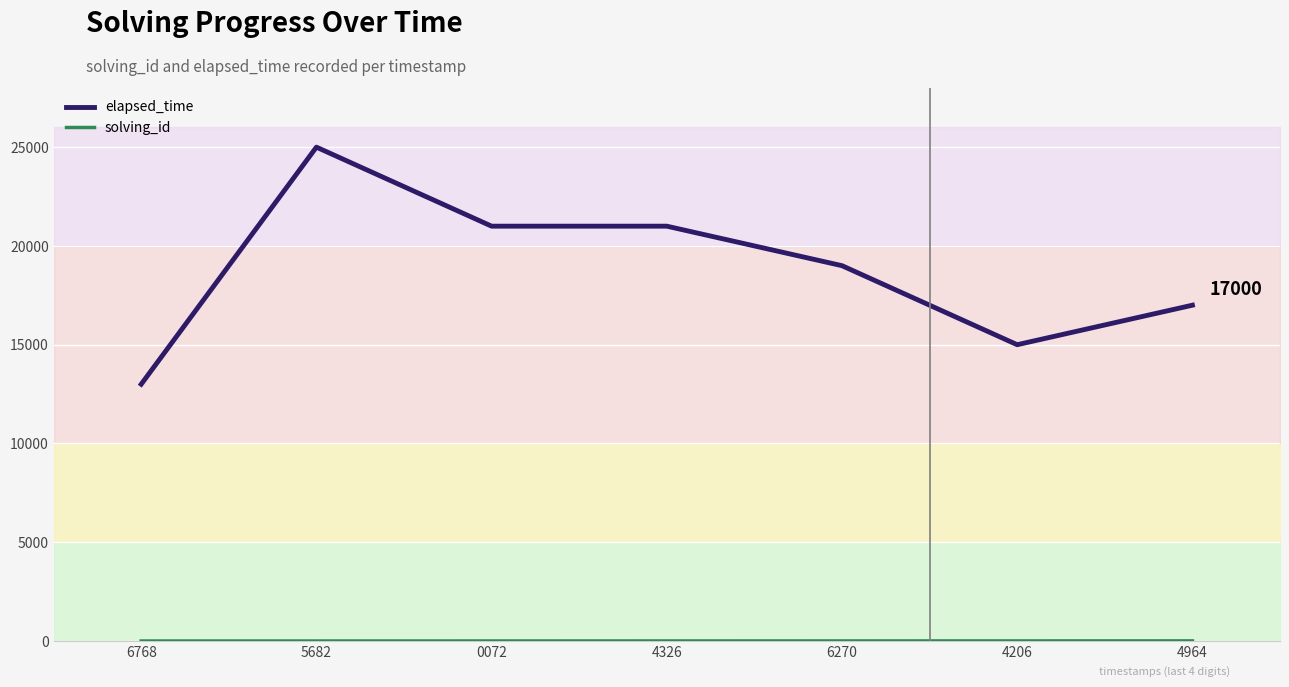

How many distinct data groups are displayed?

2